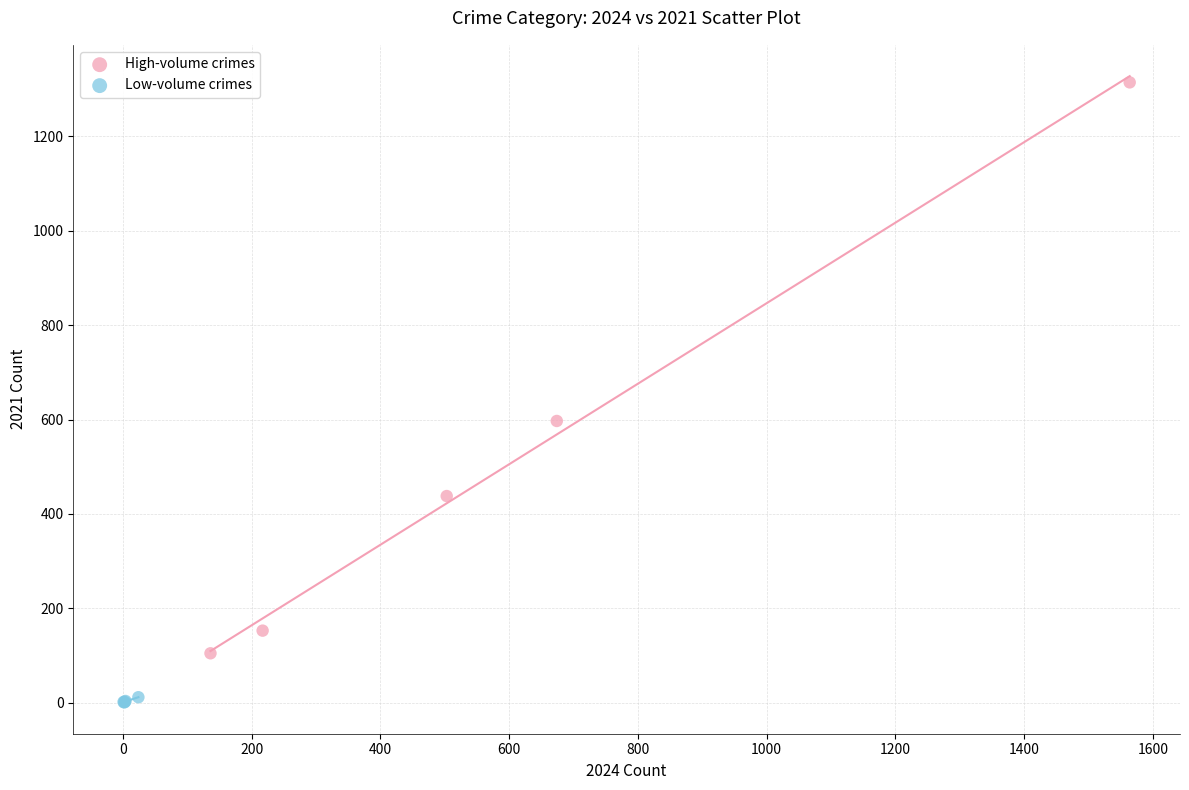

What are all the series names shown in the legend?

High-volume crimes, Low-volume crimes